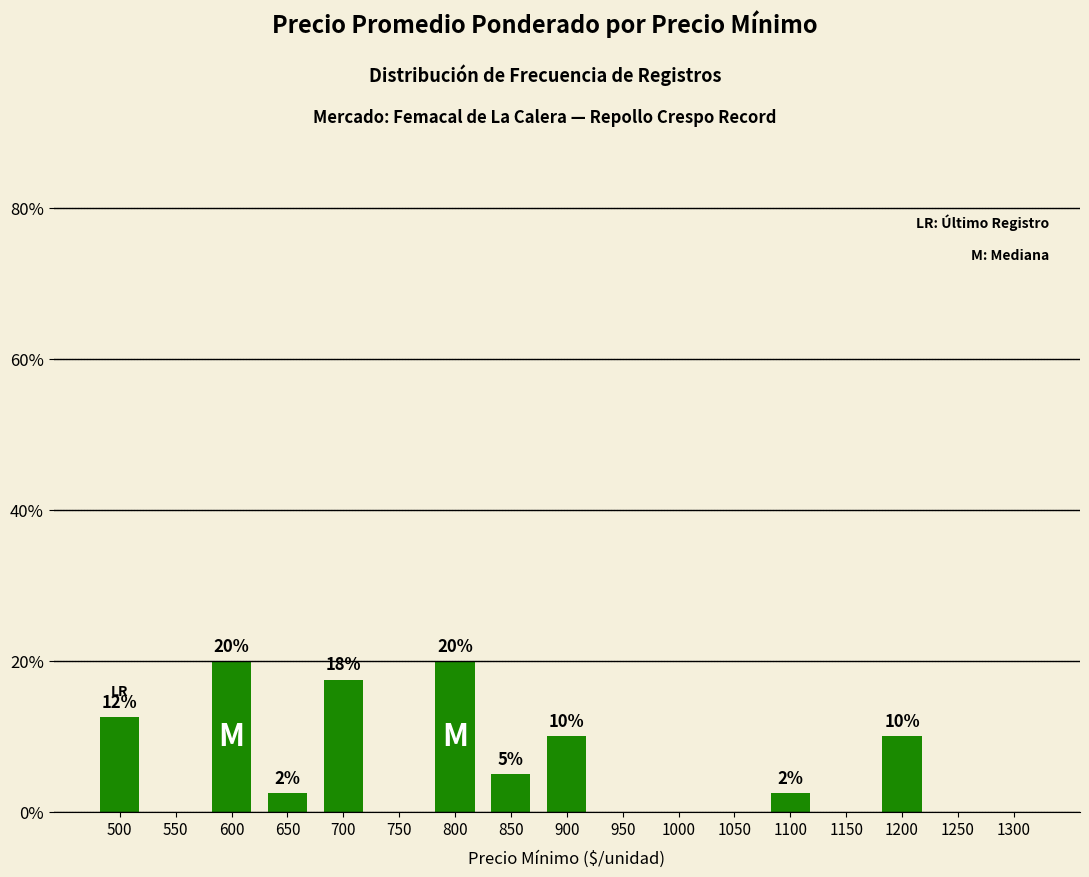

How many series are shown in this chart?

1